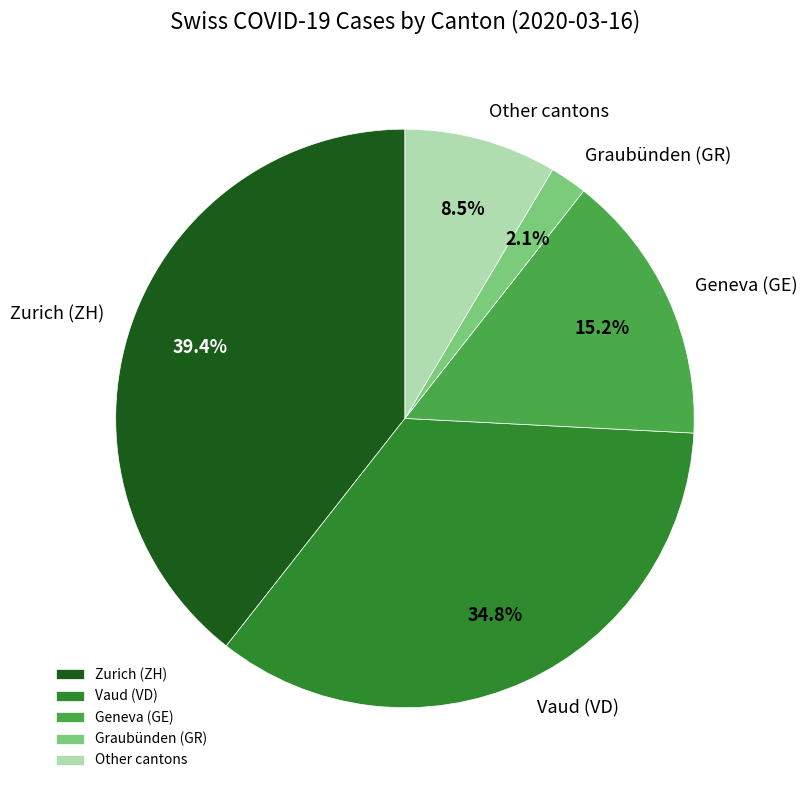

Between Other cantons and Zurich (ZH), which is larger?

Zurich (ZH)